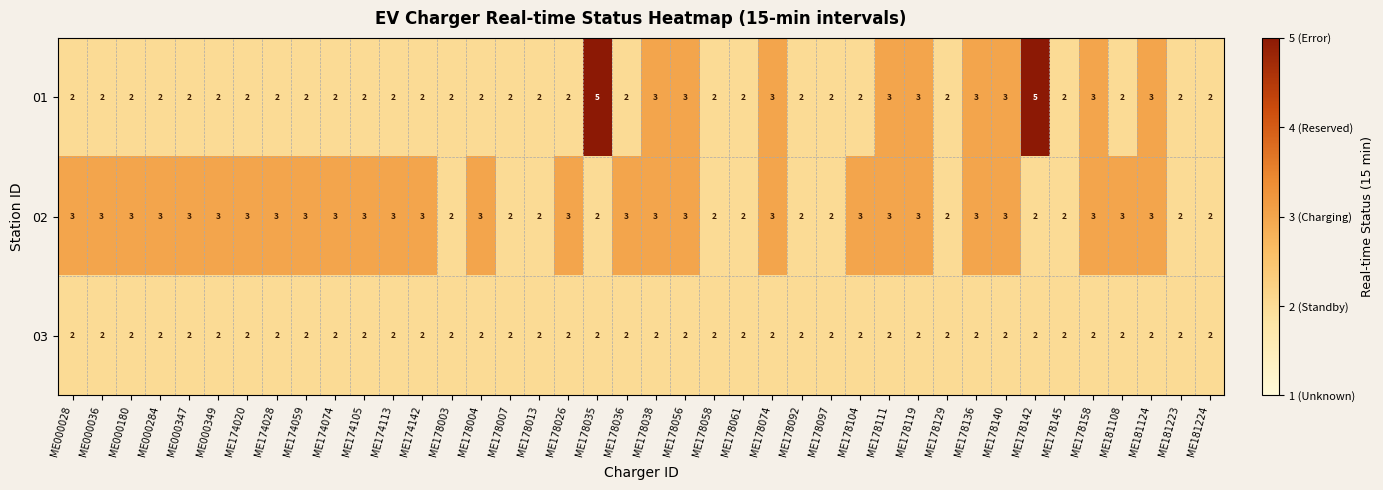

How many series are shown in this chart?

3